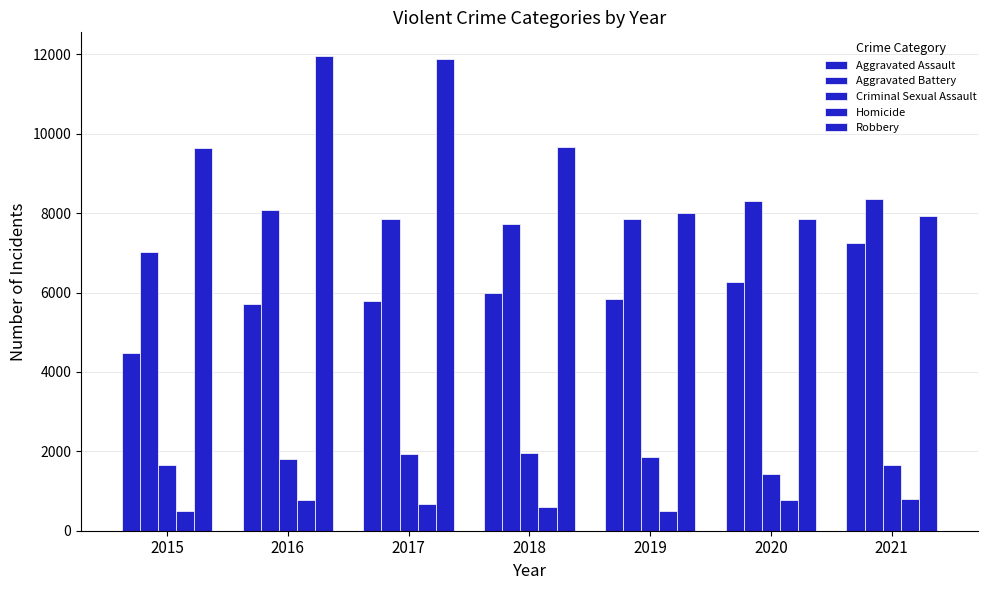

Reading left to right, what are all the values shown in this chart?

Aggravated Assault: 4480	5712	5793	6001	5840	6264	7238
Aggravated Battery: 7018	8085	7845	7735	7857	8318	8349
Criminal Sexual Assault: 1649	1805	1924	1963	1853	1428	1661
Homicide: 496	786	672	589	498	785	802
Robbery: 9638	11960	11880	9679	7994	7856	7922